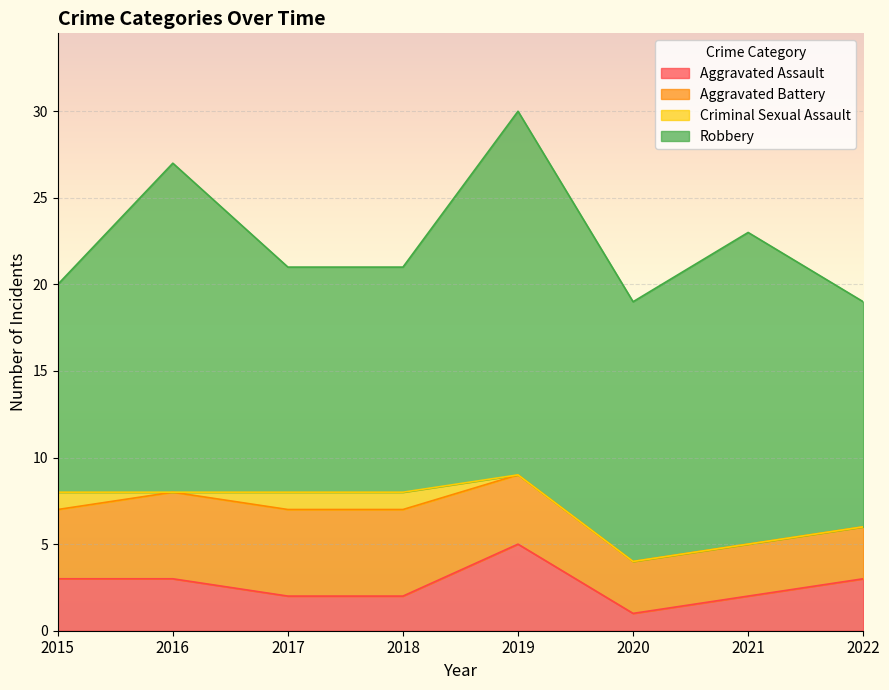

Where is Robbery nearest to the value 16?

2020